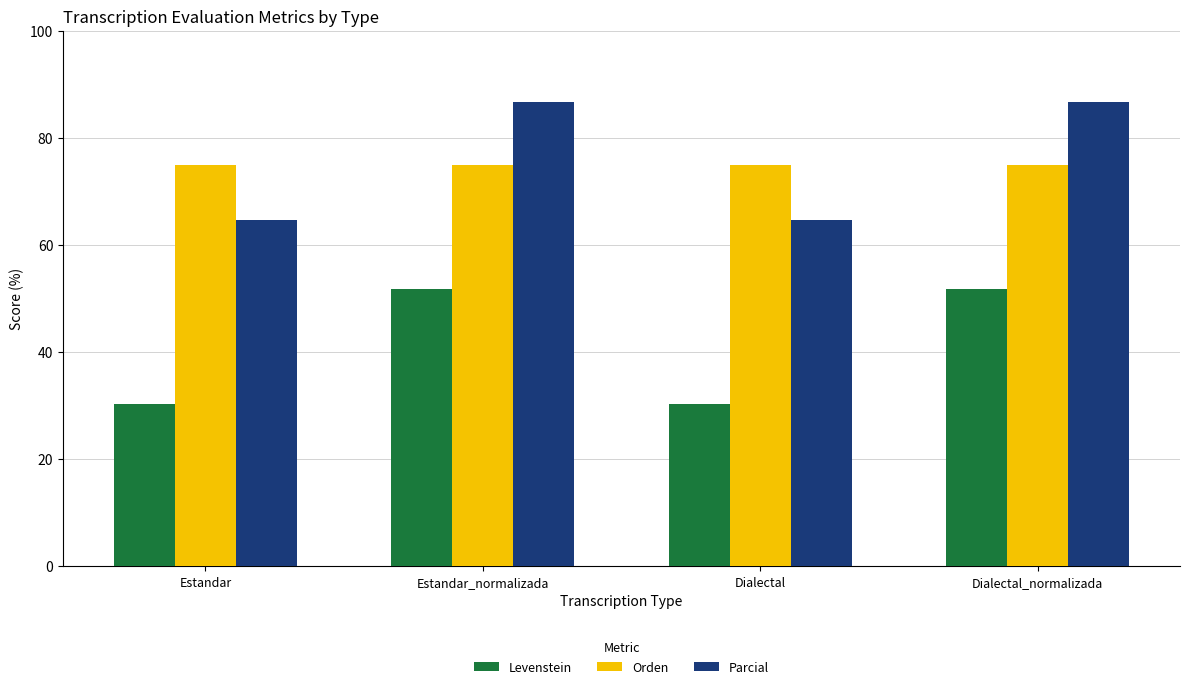

What is the minimum value shown in the chart?

30.2